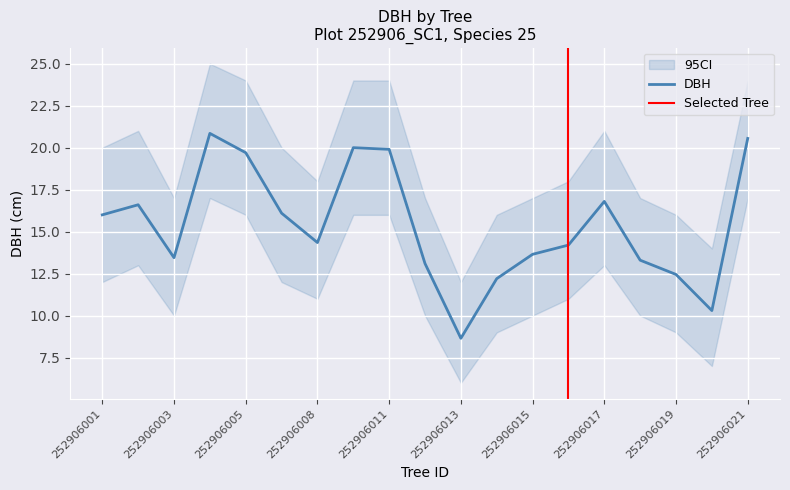

True or false: ci_lower has more than 1 points higher than both neighbors.

True